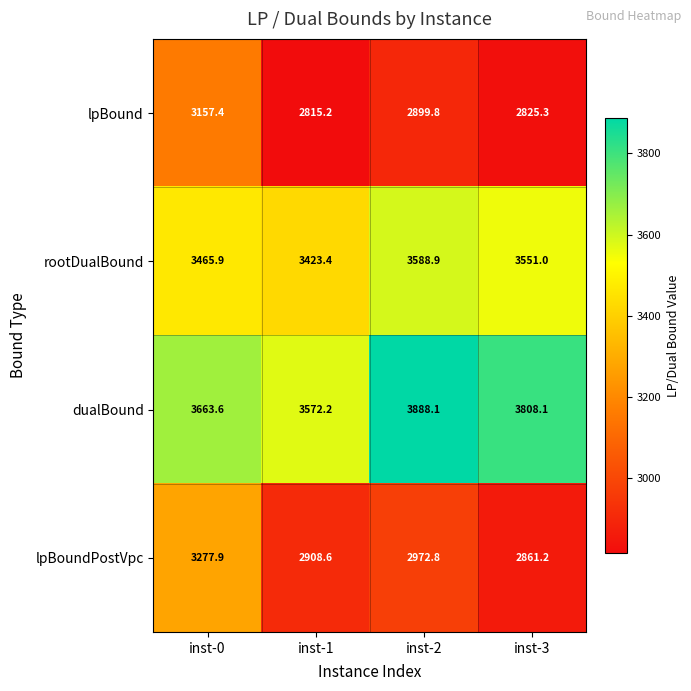

Read the rootDualBound value at inst-1.

3423.4